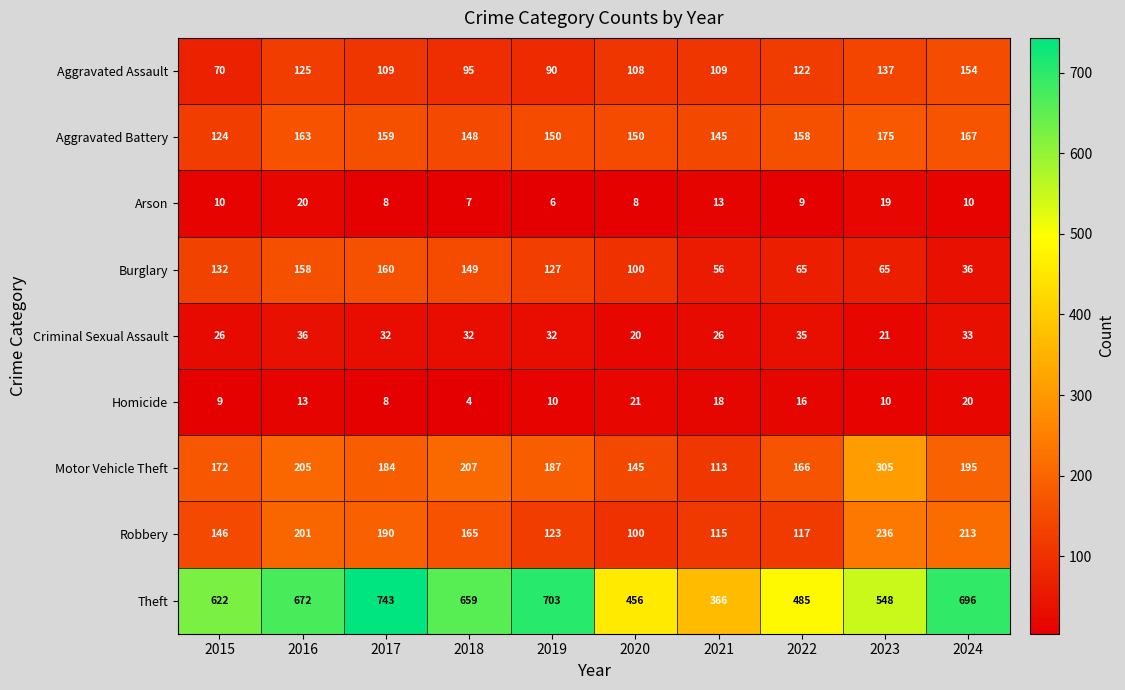

How many series are shown in this chart?

9